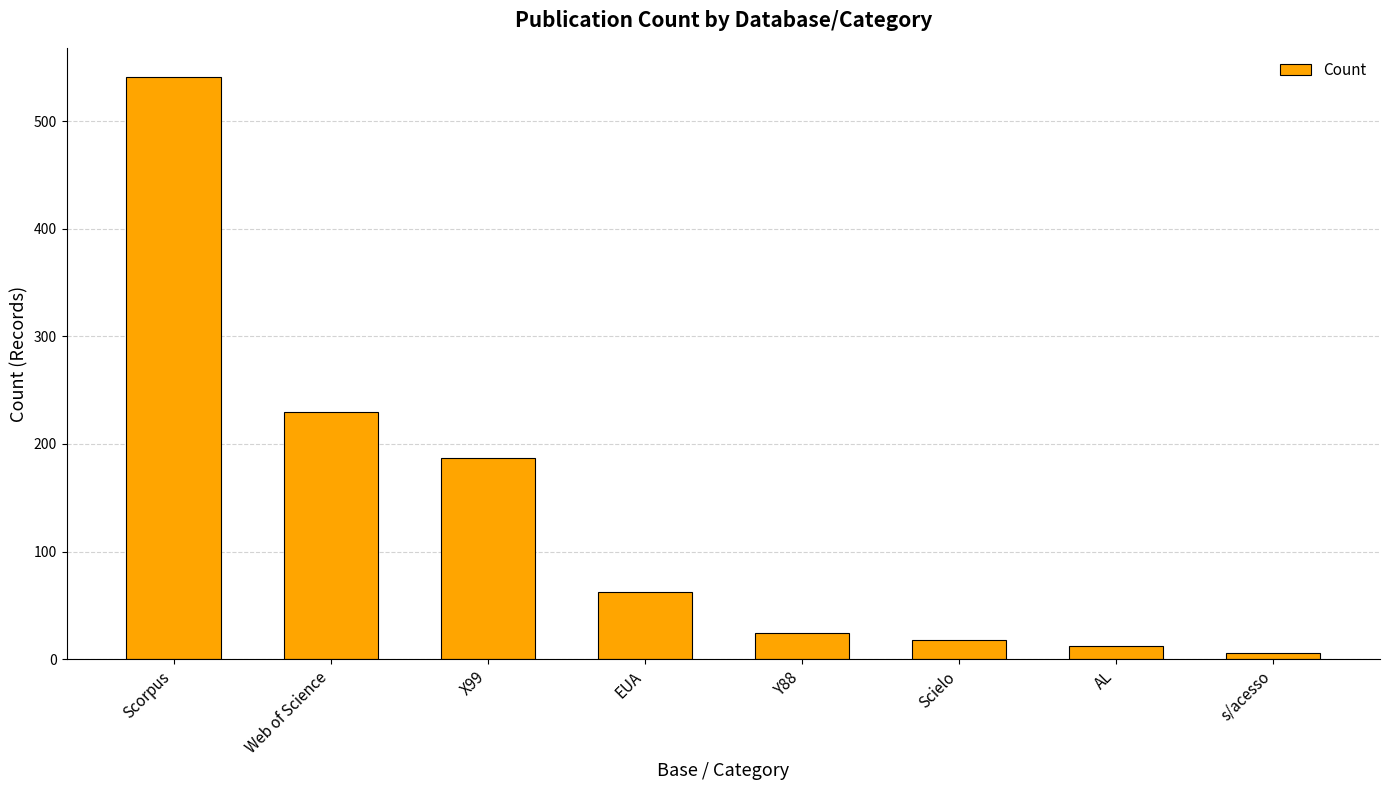

What is the maximum value shown in the chart?

541